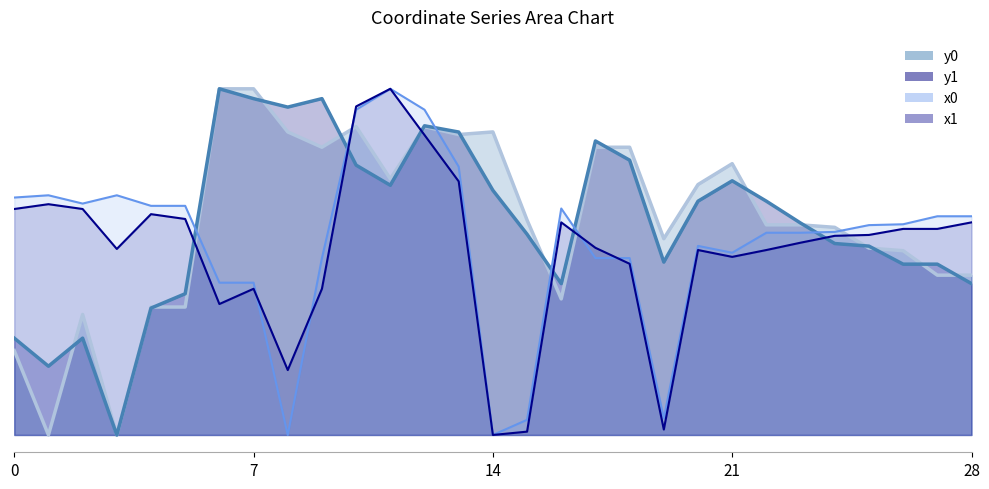

Reading left to right, transcribe all the data shown in this chart.

x1: 0=0.7	1=0.7	2=0.7	3=0.5	4=0.6	5=0.6	6=0.4	7=0.4	8=0.2	9=0.4	10=0.9	11=1.0	12=0.9	13=0.7	14=0.0	15=0.0	16=0.6	17=0.5	18=0.5	19=0.0	20=0.5	21=0.5	22=0.5	23=0.6	24=0.6	25=0.6	26=0.6	27=0.6	28=0.6
y1: 0=0.3	1=0.2	2=0.3	3=0.0	4=0.4	5=0.4	6=1.0	7=1.0	8=0.9	9=1.0	10=0.8	11=0.7	12=0.9	13=0.9	14=0.7	15=0.6	16=0.4	17=0.8	18=0.8	19=0.5	20=0.7	21=0.7	22=0.7	23=0.6	24=0.6	25=0.5	26=0.5	27=0.5	28=0.4
x0: 0=0.7	1=0.7	2=0.7	3=0.7	4=0.7	5=0.7	6=0.4	7=0.4	8=0.0	9=0.5	10=0.9	11=1.0	12=0.9	13=0.8	14=0.0	15=0.0	16=0.7	17=0.5	18=0.5	19=0.0	20=0.5	21=0.5	22=0.6	23=0.6	24=0.6	25=0.6	26=0.6	27=0.6	28=0.6
y0: 0=0.2	1=0.0	2=0.3	3=0.0	4=0.4	5=0.4	6=1.0	7=1.0	8=0.9	9=0.8	10=0.9	11=0.7	12=0.9	13=0.9	14=0.9	15=0.6	16=0.4	17=0.8	18=0.8	19=0.6	20=0.7	21=0.8	22=0.6	23=0.6	24=0.6	25=0.5	26=0.5	27=0.5	28=0.5